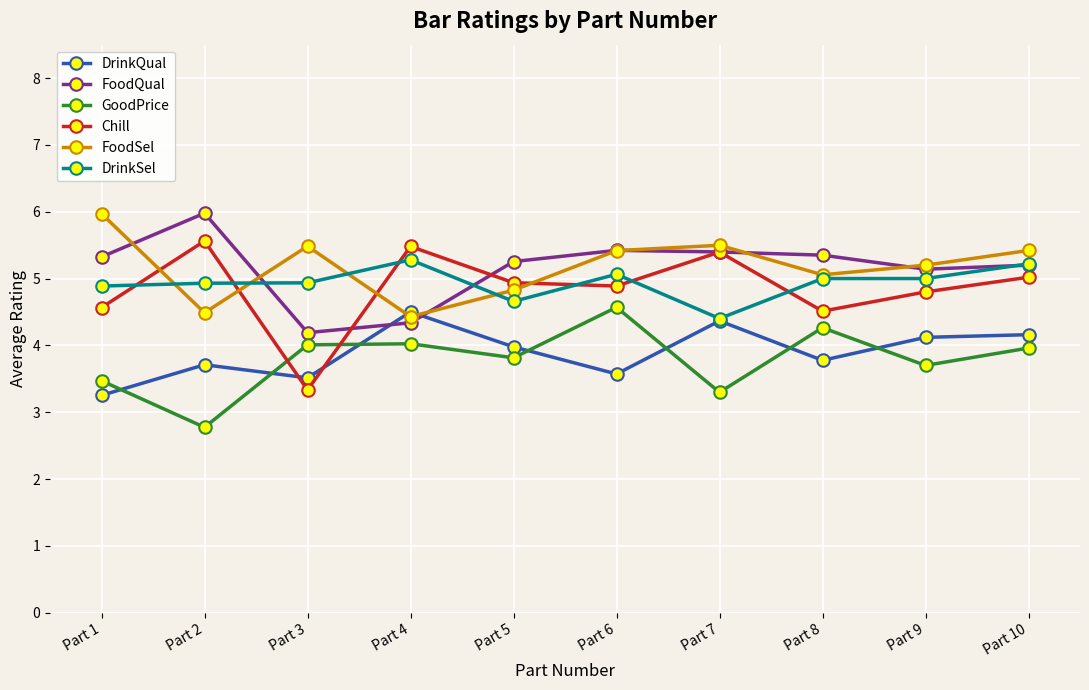

Which series has the largest range (max minus min)?

Chill